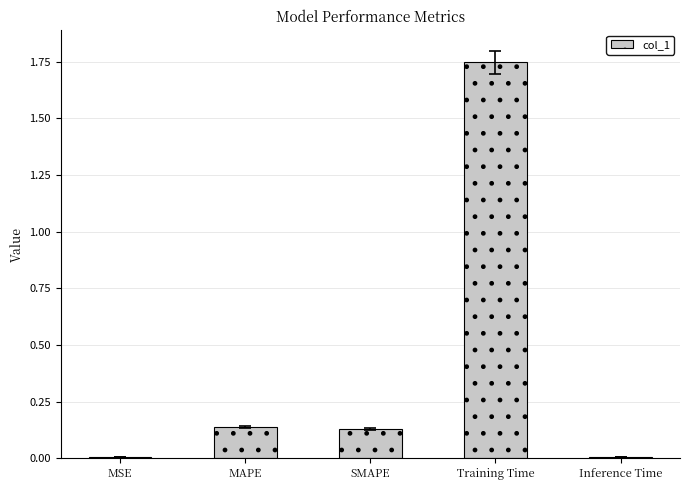

Which has a higher value, Training Time or Inference Time?

Training Time